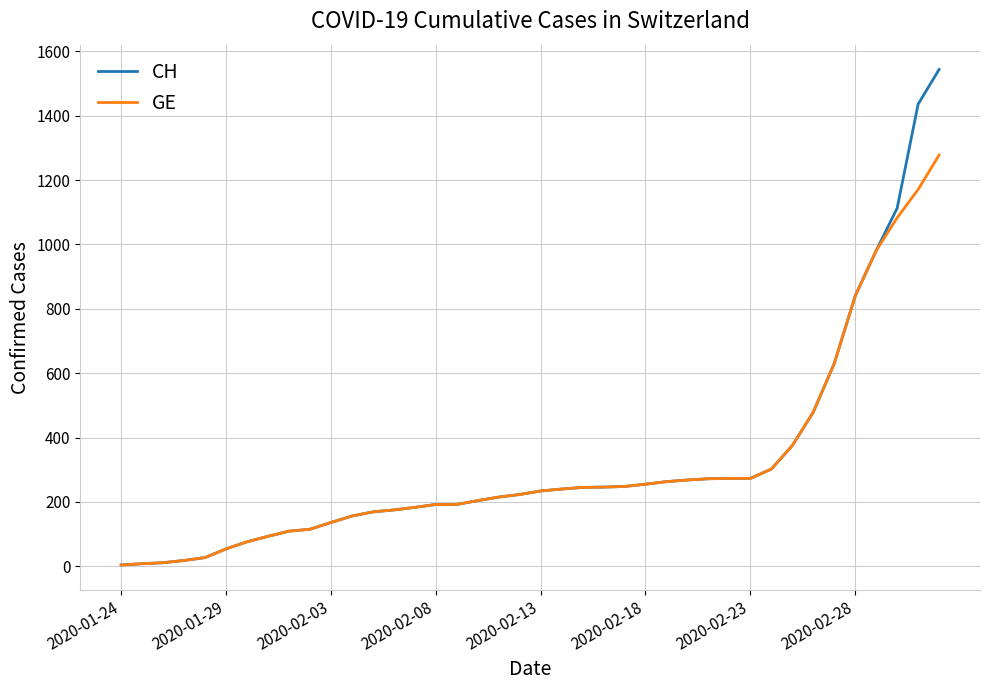

Which series has the largest range (max minus min)?

CH